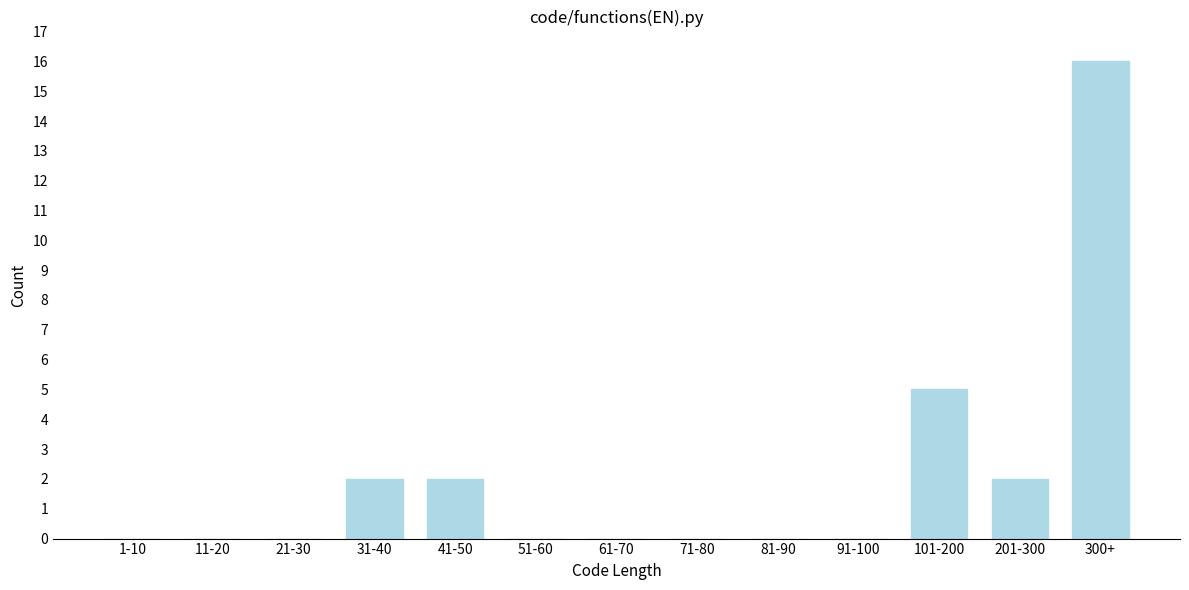

Reading left to right, what are all the values shown in this chart?

1-10=0	11-20=0	21-30=0	31-40=2	41-50=2	51-60=0	61-70=0	71-80=0	81-90=0	91-100=0	101-200=5	201-300=2	300+=16